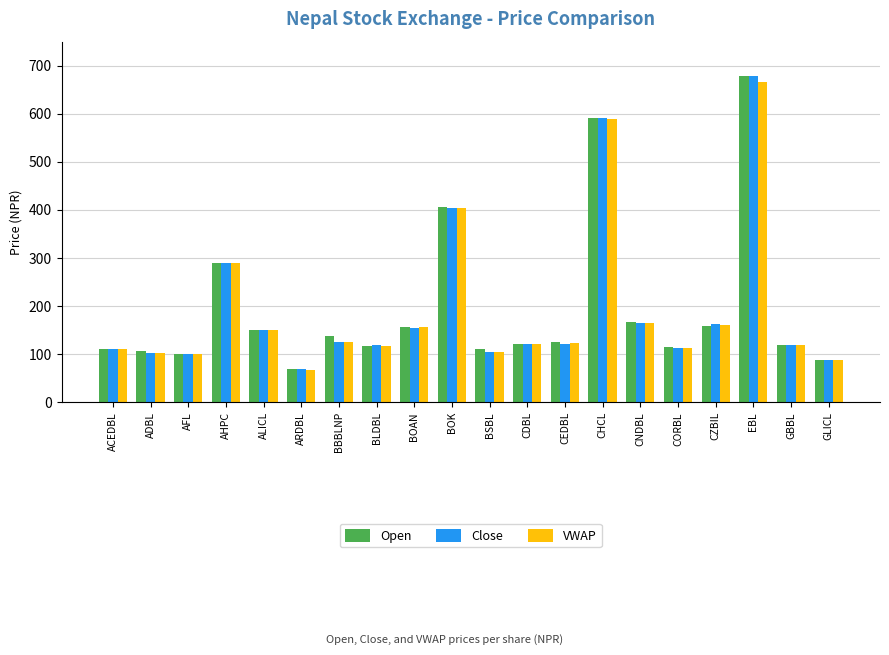

Does the chart contain any negative values?

No